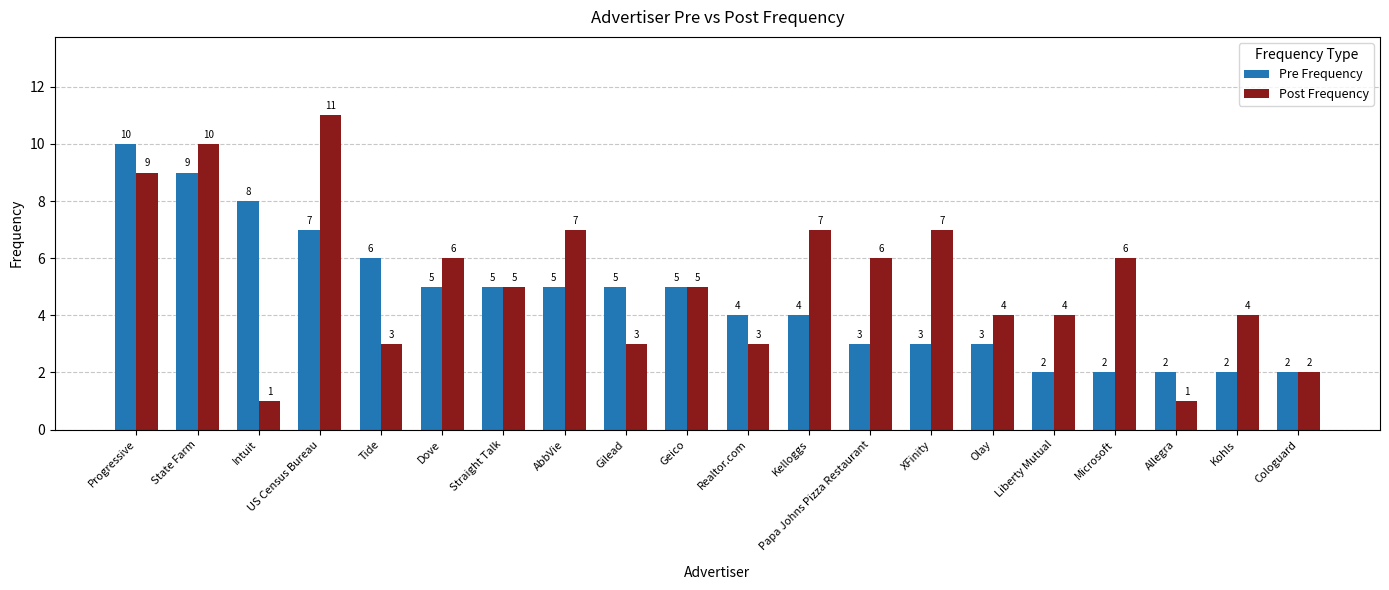

At Kelloggs, list the series in order from smallest to largest.

Pre Frequency, Post Frequency